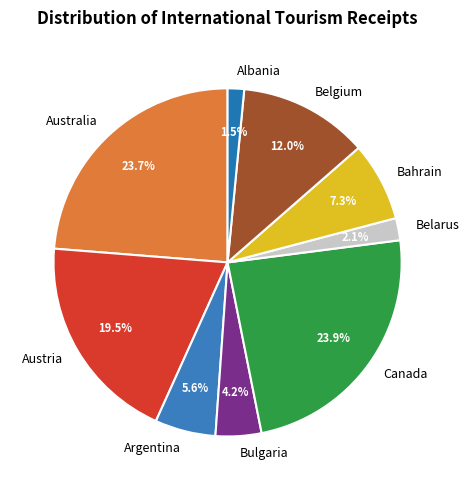

To the nearest percent, what is the average slice percentage?

11%